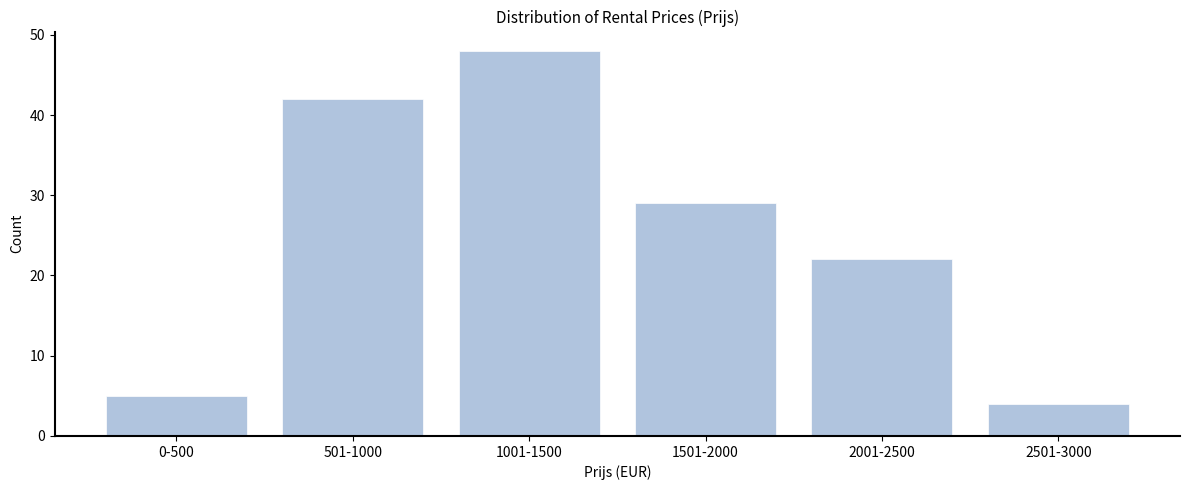

Reading right to left, list all the values displayed in this chart.

4	22	29	48	42	5